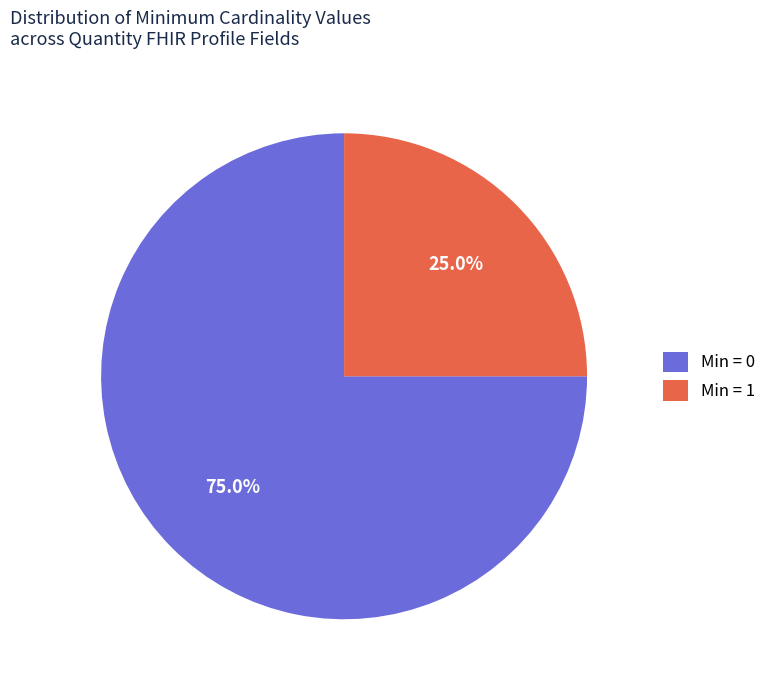

What is the largest slice in the pie chart?

Min = 0